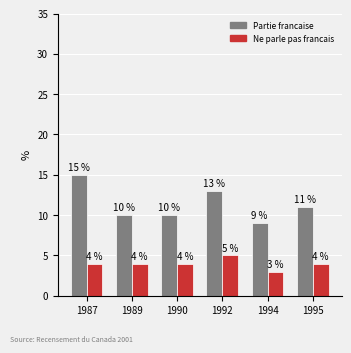

Rank the series at 1994 from lowest to highest value.

Ne parle pas francais, Partie francaise